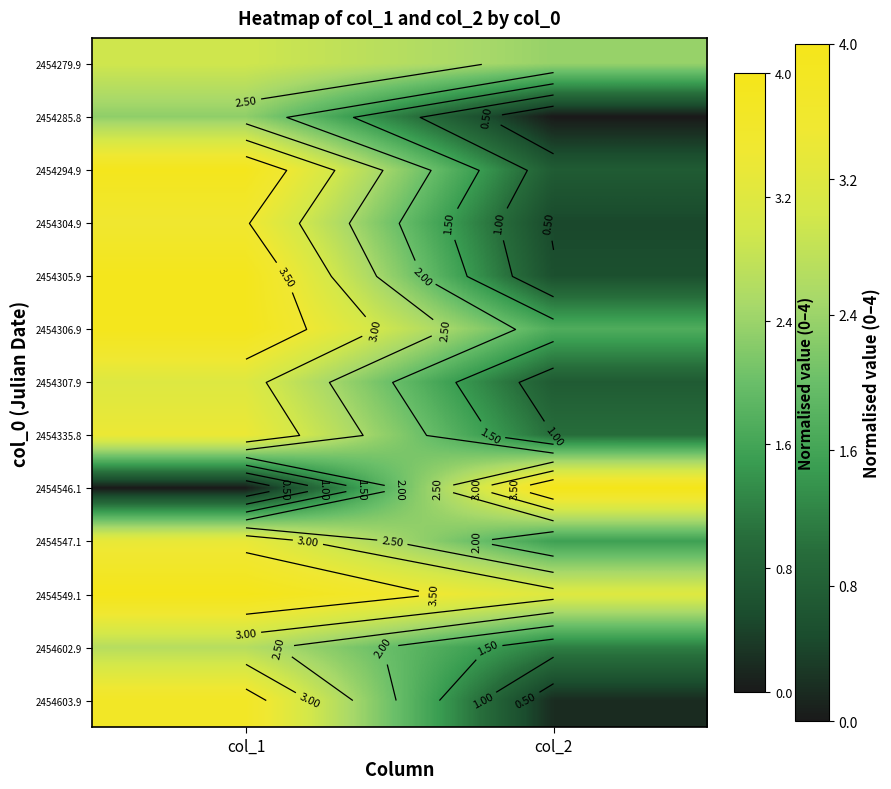

What is the minimum value for 2454294.9?

0.7